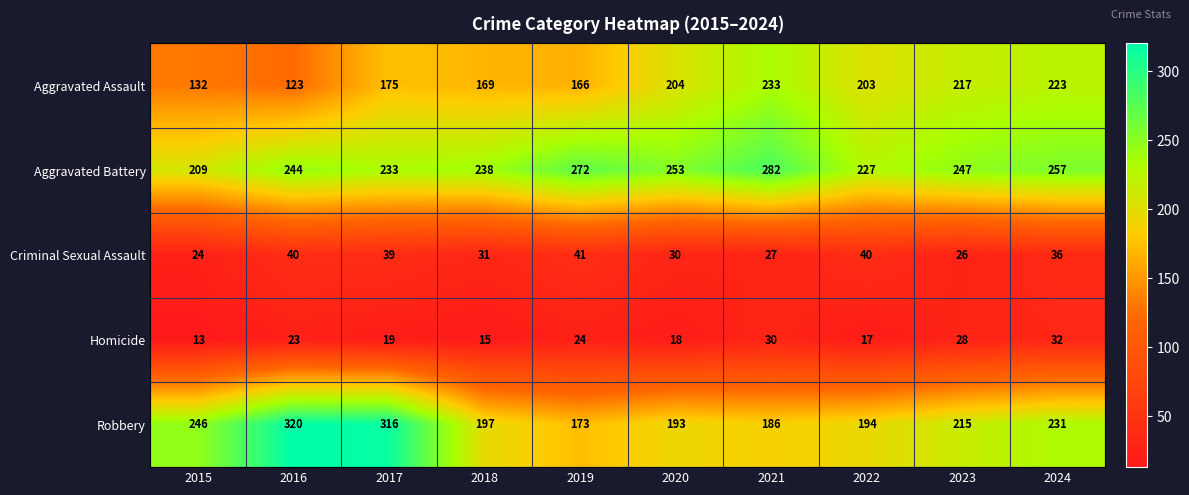

What is the maximum value shown in the chart?

320